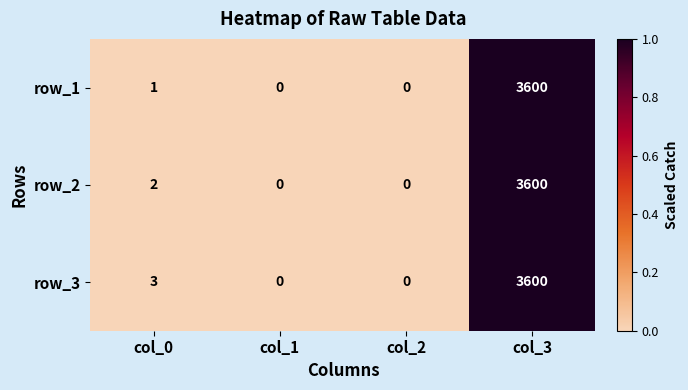

How many positive values does the row_1 series have?

2